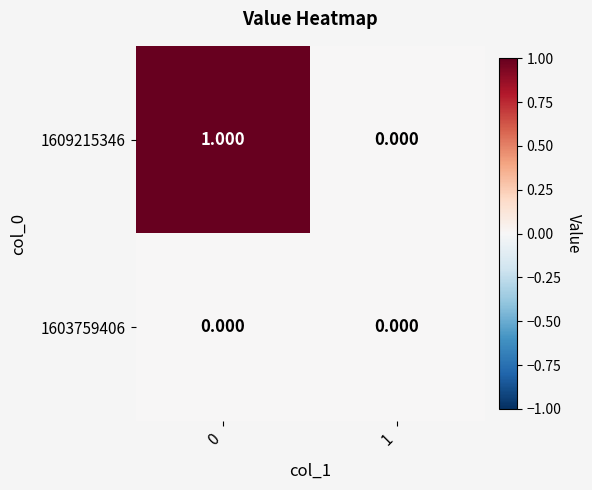

Between 0 and 1, which series saw the biggest shift?

1609215346